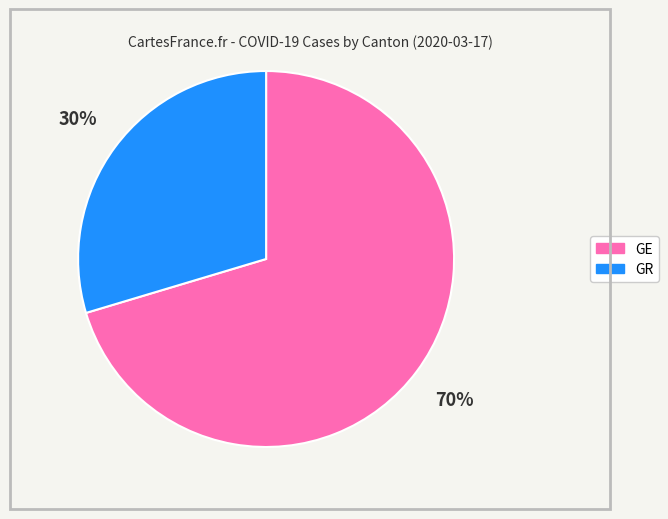

To the nearest percent, what is the average slice percentage?

50%